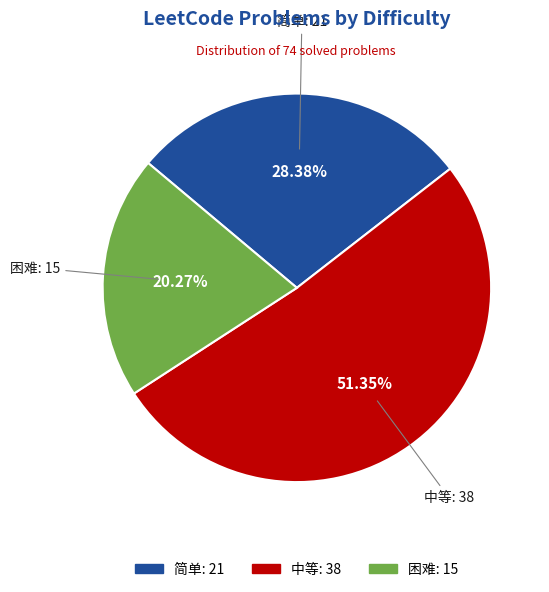

To the nearest percent, what is the average slice percentage?

33%